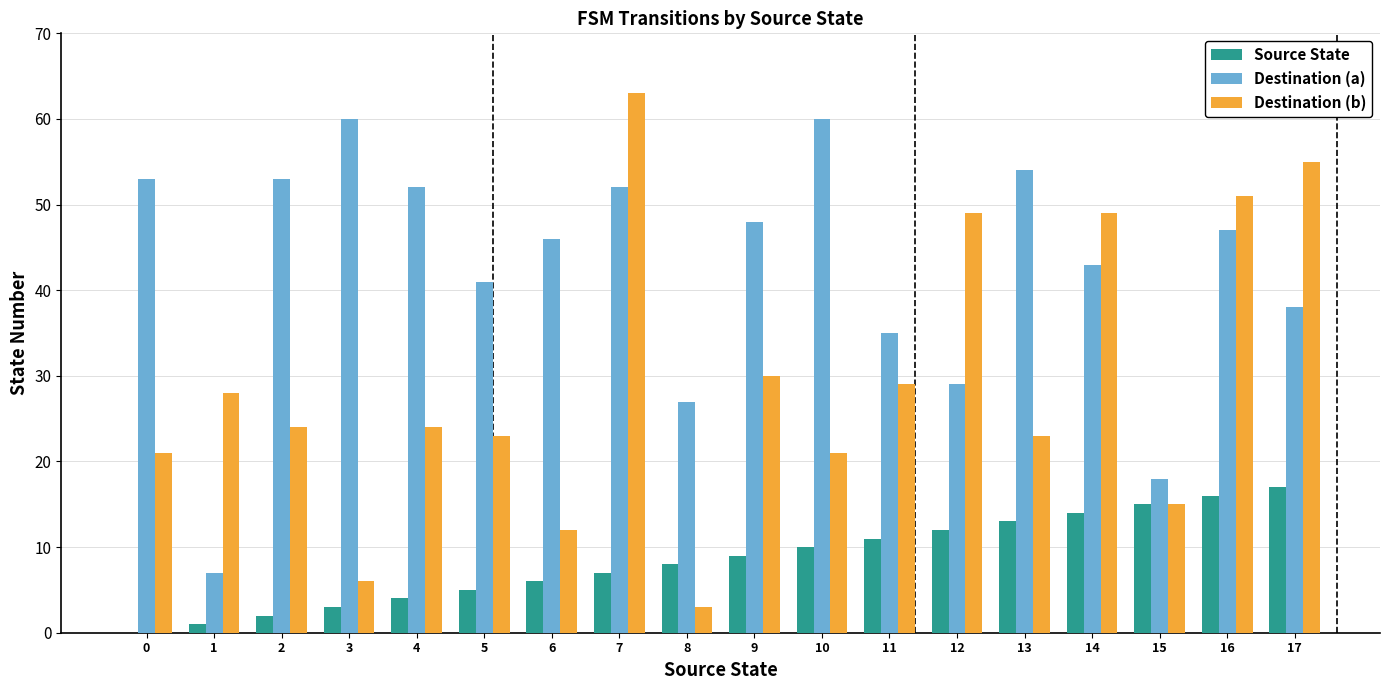

Which series has the largest range (max minus min)?

Destination (b)